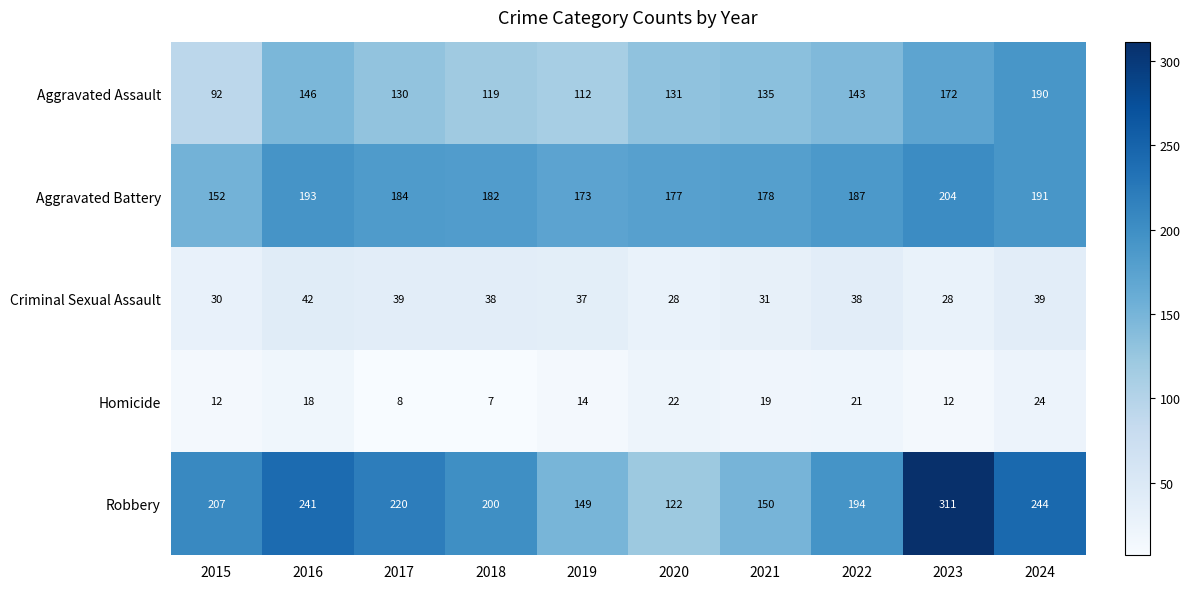

What is the spread (max minus min) of values at 2021?

159